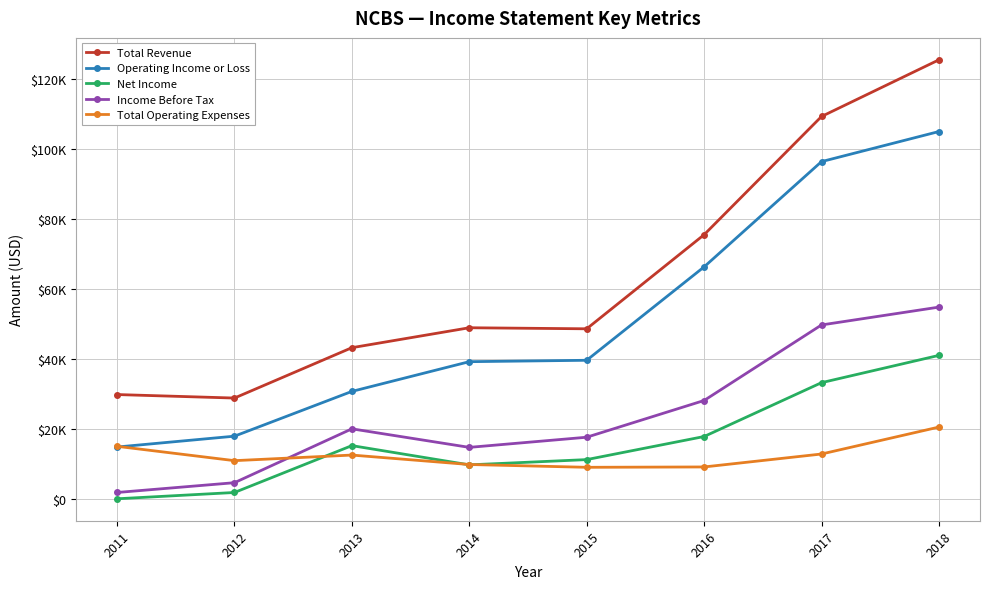

Rank the categories by Net Income value from highest to lowest.

2018, 2017, 2016, 2013, 2015, 2014, 2012, 2011